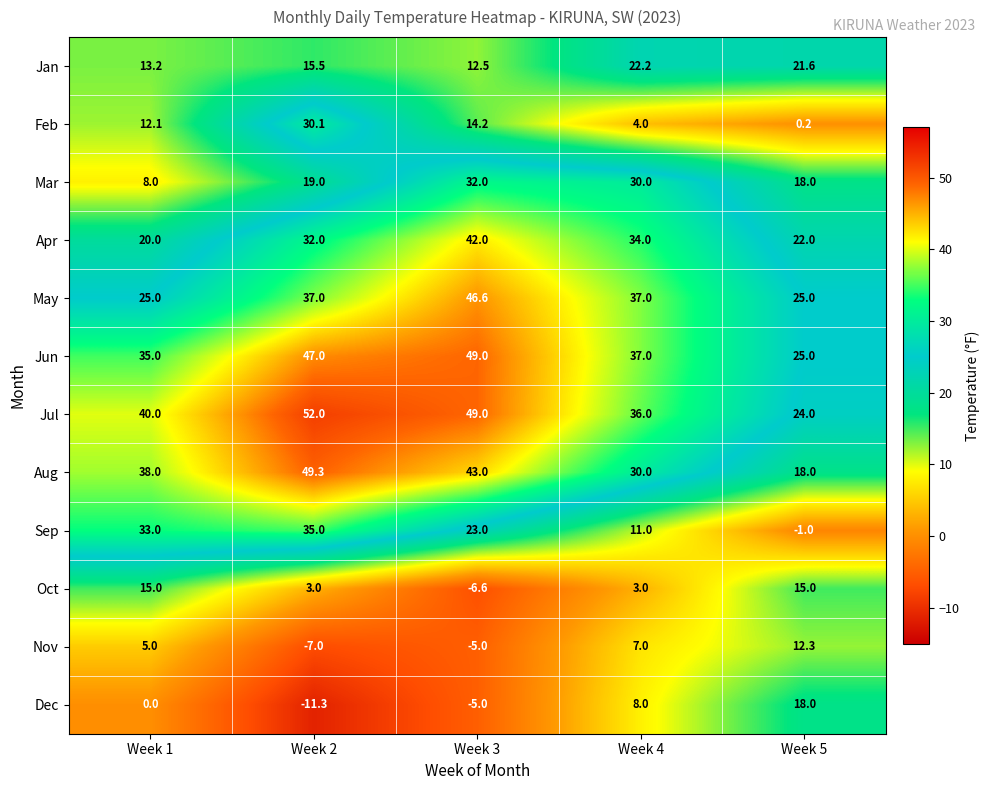

What is the difference between the maximum and minimum values in the Apr series?

22.0